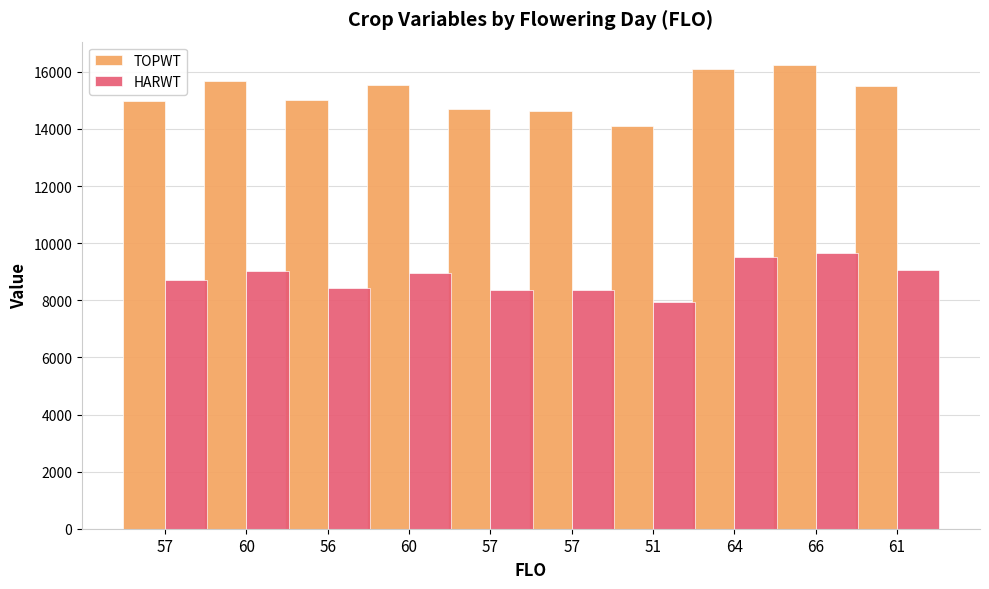

Which series has the largest total across all categories?

TOPWT